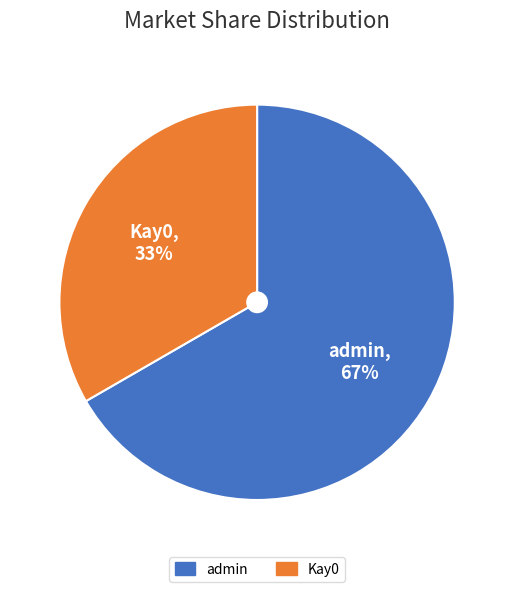

Which has a higher value, admin or Kay0?

admin